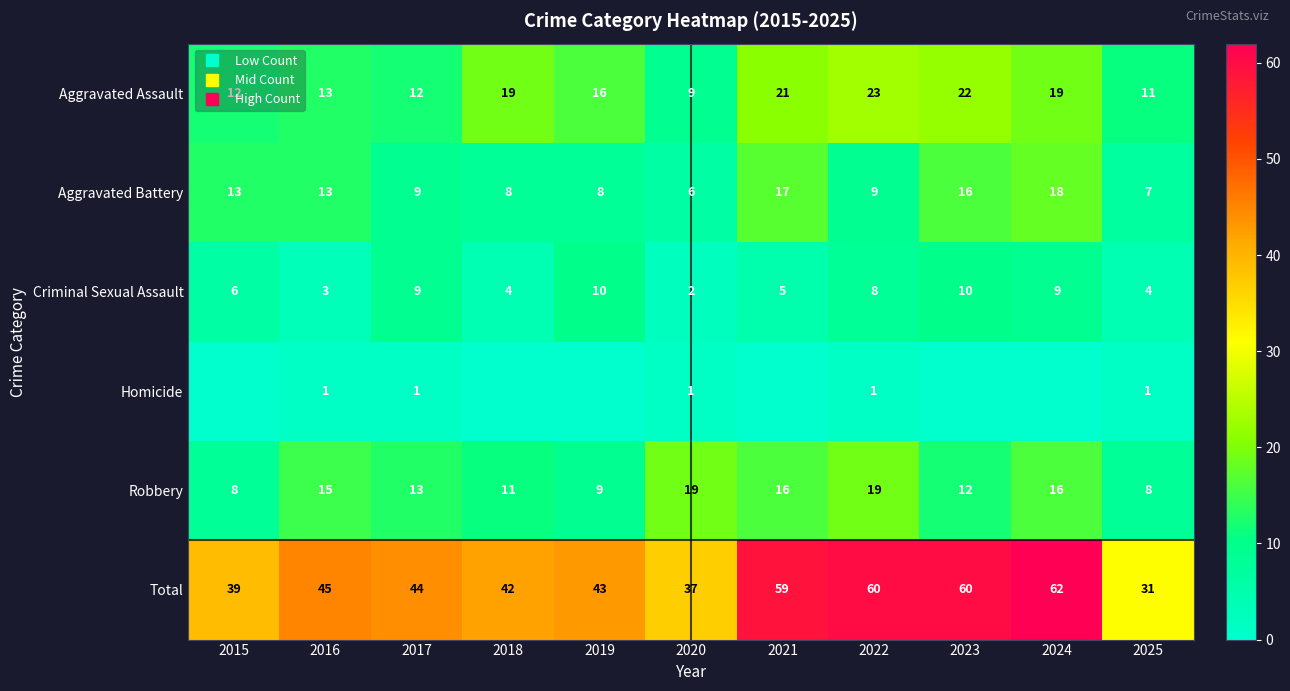

List the labels in order of Criminal Sexual Assault value, smallest first.

2020, 2016, 2018, 2025, 2021, 2015, 2022, 2017, 2024, 2019, 2023